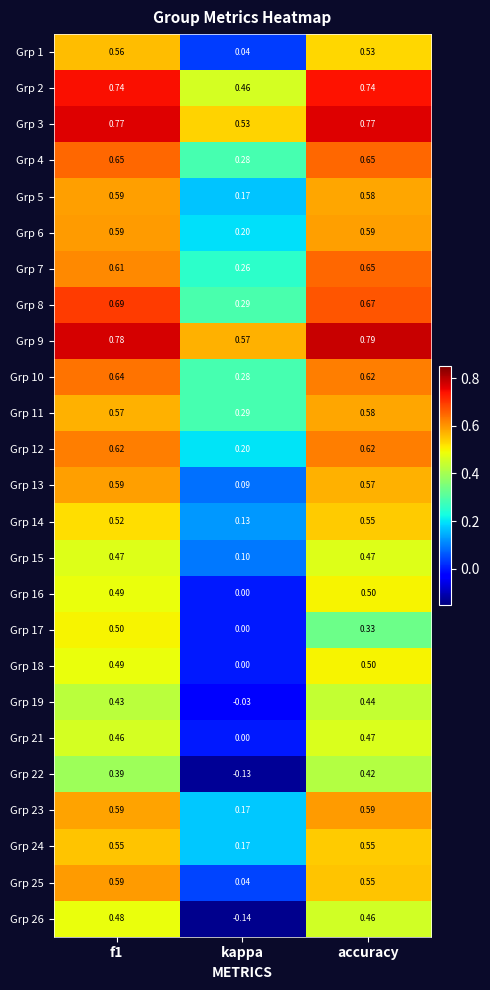

What is the total value across all series at kappa?

4.0